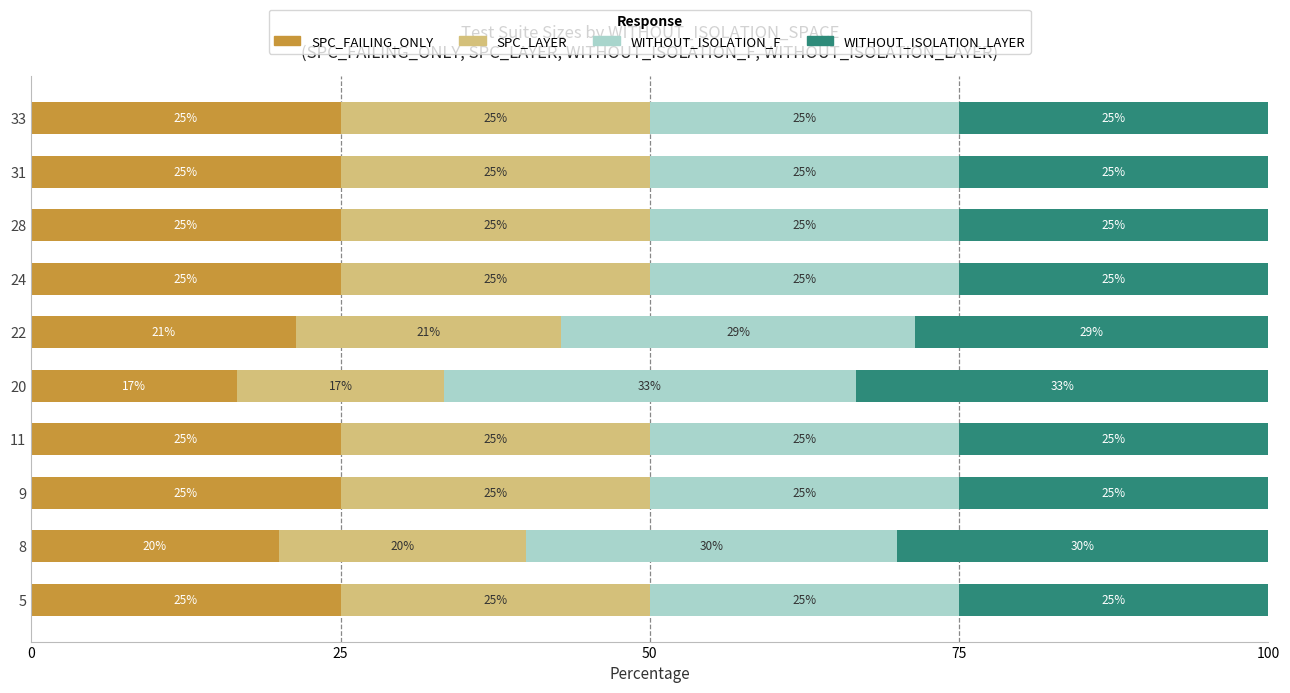

What is the maximum value for SPC_FAILING_ONLY?

25.0